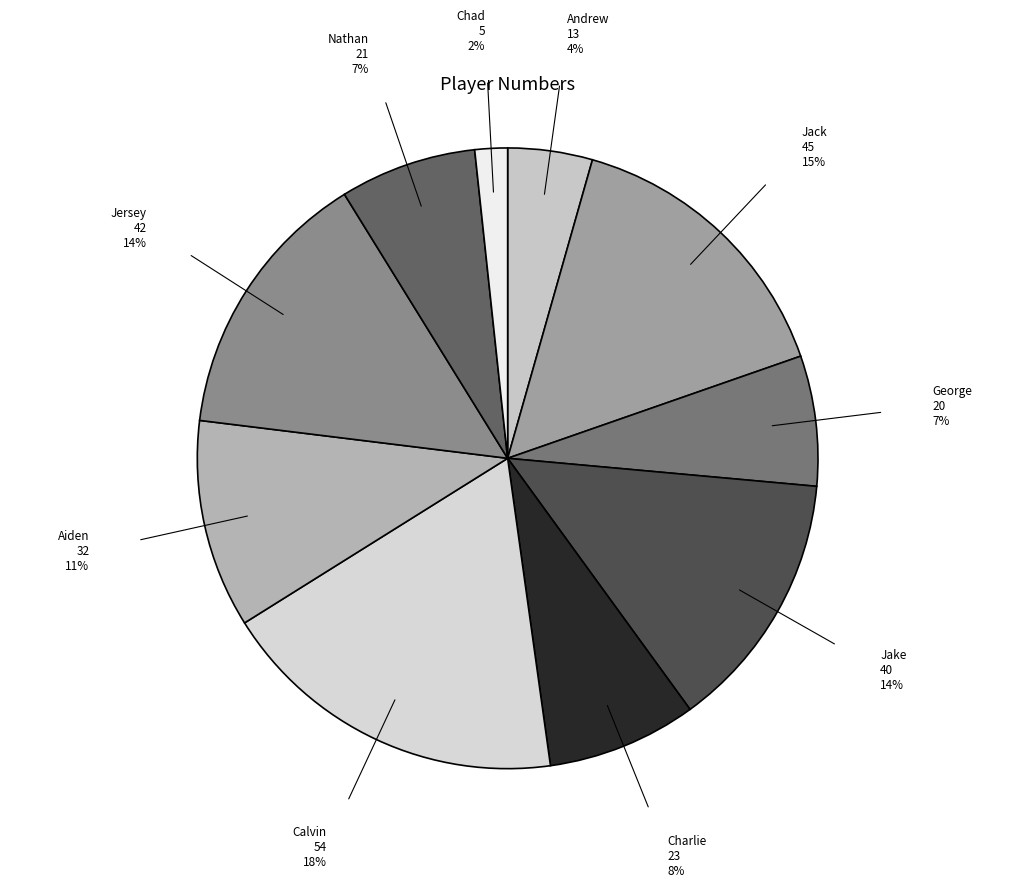

Is the sum of Chad and Calvin greater than half?

No